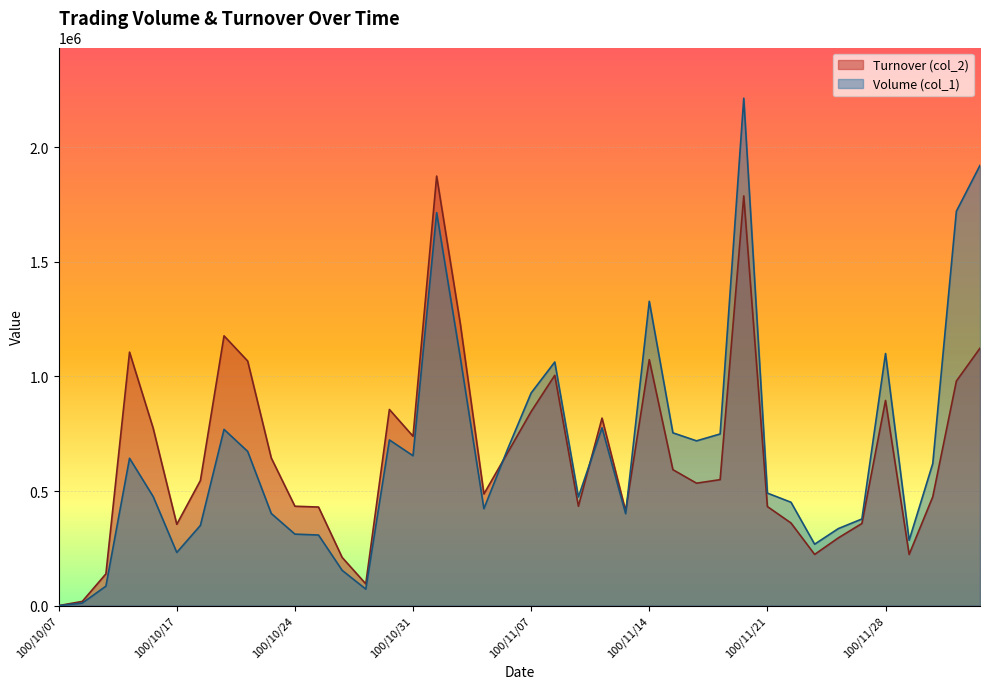

Reading left to right, what are all the values shown in this chart?

Volume (col_1): 100/10/07=0	100/10/11=11000	100/10/12=85000	100/10/13=643000	100/10/14=476000	100/10/17=232000	100/10/18=350000	100/10/19=769000	100/10/20=673000	100/10/21=402000	100/10/24=312000	100/10/25=308000	100/10/26=154000	100/10/27=72000	100/10/28=723000	100/10/31=654000	100/11/01=1715000	100/11/02=1083000	100/11/03=423000	100/11/04=682000	100/11/07=928000	100/11/08=1063000	100/11/09=474000	100/11/10=776000	100/11/11=401000	100/11/14=1328000	100/11/15=754000	100/11/16=719000	100/11/17=749000	100/11/18=2214000	100/11/21=491000	100/11/22=451000	100/11/23=268000	100/11/24=336000	100/11/25=378000	100/11/28=1100000	100/11/29=285000	100/11/30=620000	100/12/01=1721000	100/12/02=1921000
Turnover (col_2): 100/10/07=0	100/10/11=18380	100/10/12=138600	100/10/13=1106120	100/10/14=774280	100/10/17=354850	100/10/18=545960	100/10/19=1177150	100/10/20=1067370	100/10/21=644170	100/10/24=433680	100/10/25=430130	100/10/26=210270	100/10/27=95060	100/10/28=855860	100/10/31=739110	100/11/01=1874350	100/11/02=1230990	100/11/03=487220	100/11/04=666440	100/11/07=846730	100/11/08=1005020	100/11/09=433730	100/11/10=818210	100/11/11=413080	100/11/14=1073300	100/11/15=593150	100/11/16=534270	100/11/17=549670	100/11/18=1787810	100/11/21=432350	100/11/22=360450	100/11/23=223430	100/11/24=295430	100/11/25=358300	100/11/28=895430	100/11/29=223250	100/11/30=474880	100/12/01=979980	100/12/02=1123300